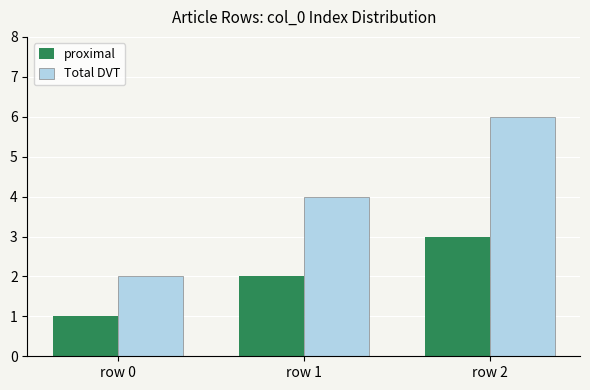

What is the average value of the proximal series?

2